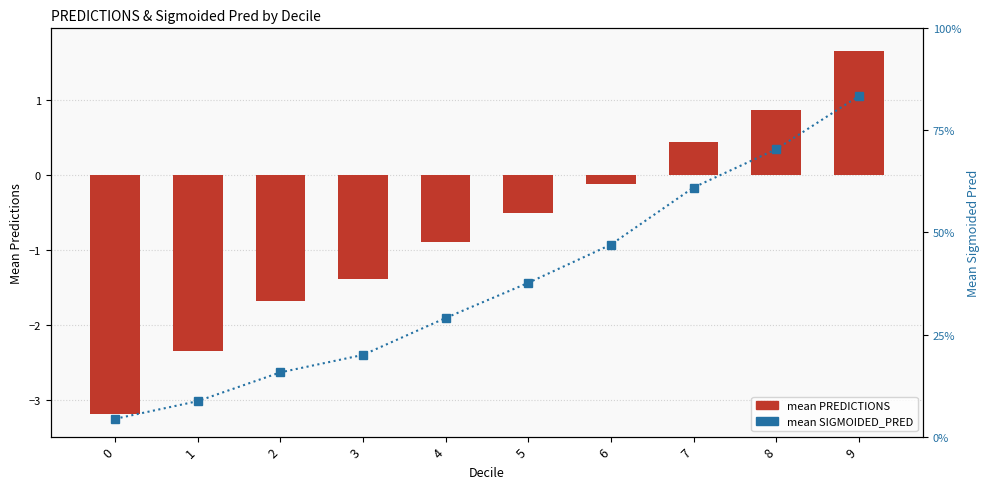

Which has a higher value, 6 or 1?

6